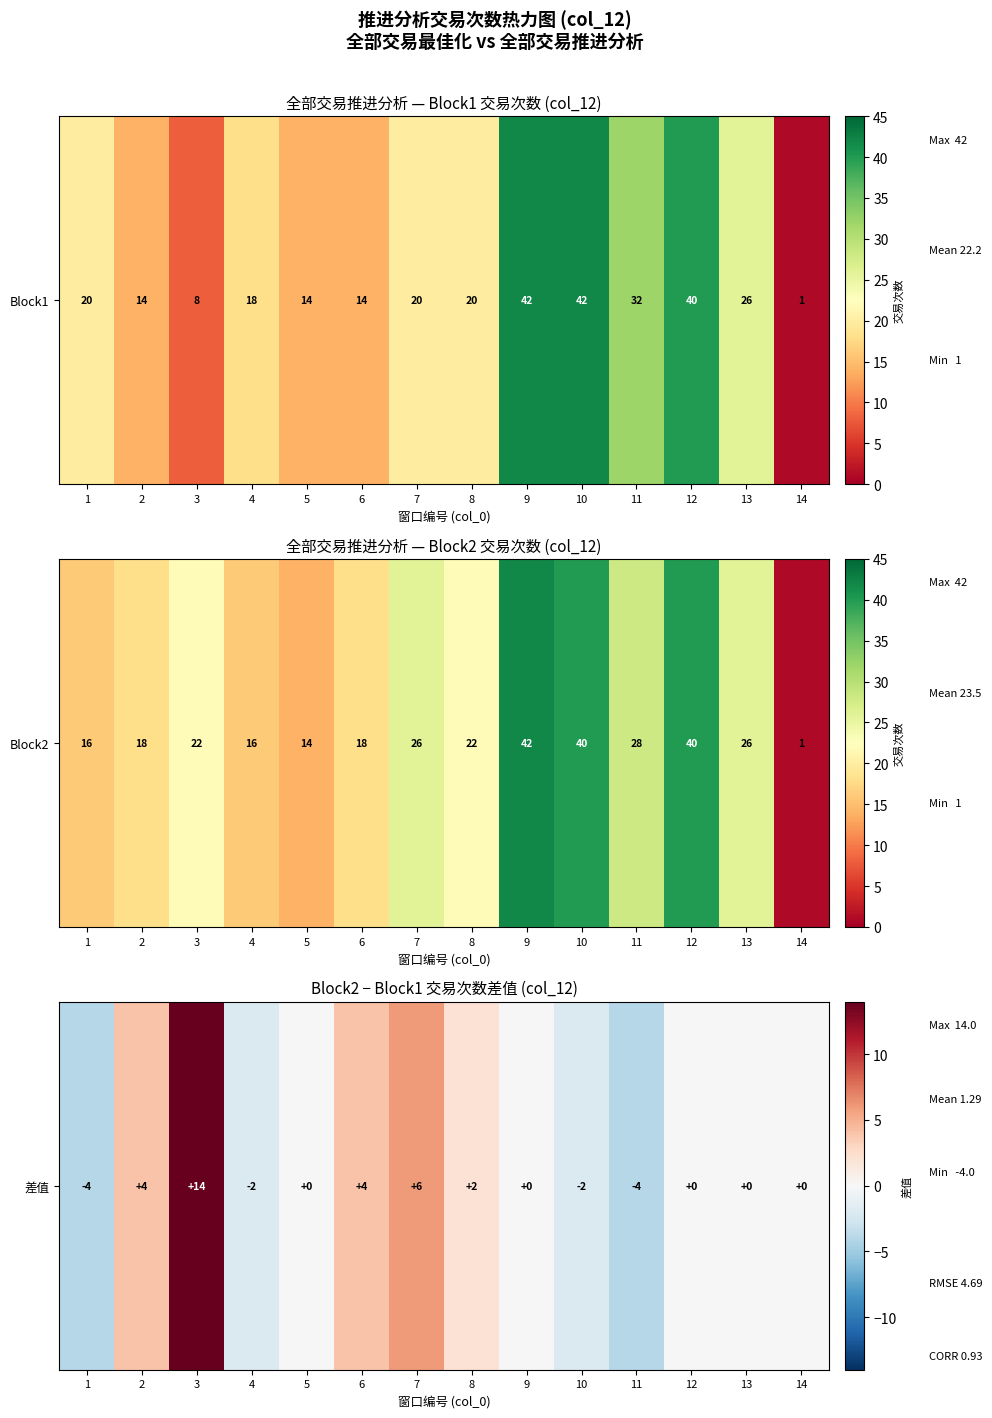

Is it true that the value at 4 is -3?

False